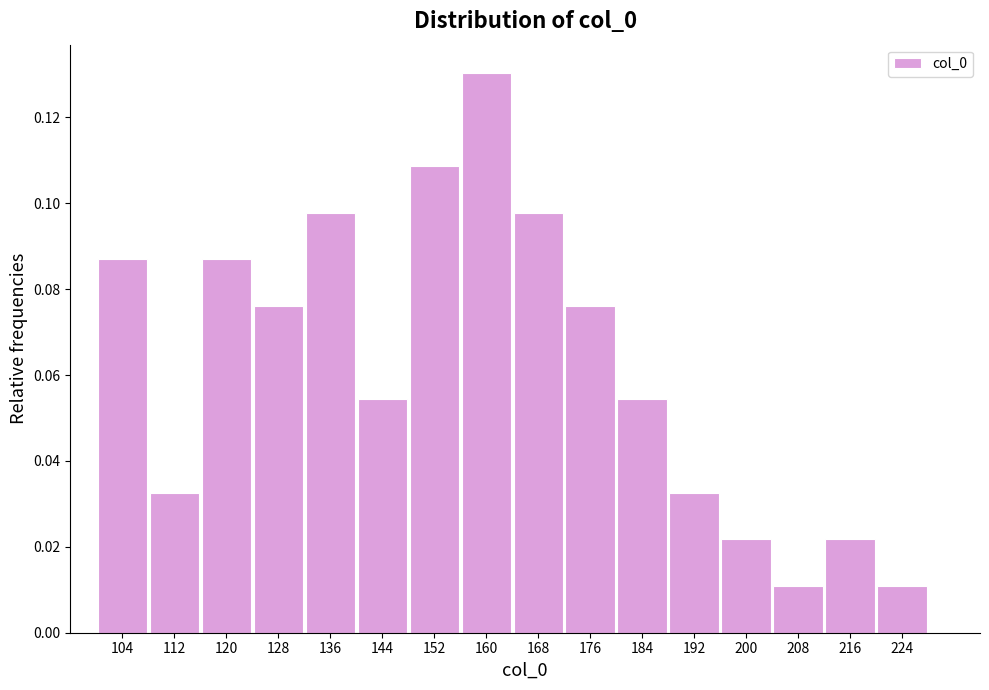

Reading left to right, transcribe this chart: for each bar, give the range it covers on the x-axis and its height. The values are not printed on the chart, so give them approximately, as read against the axis.

100 to 108: 0.086
108 to 116: 0.032
116 to 124: 0.086
124 to 132: 0.076
132 to 140: 0.098
140 to 148: 0.054
148 to 156: 0.108
156 to 164: 0.130
164 to 172: 0.098
172 to 180: 0.076
180 to 188: 0.054
188 to 196: 0.032
196 to 204: 0.022
204 to 212: 0.010
212 to 220: 0.022
220 to 228: 0.010